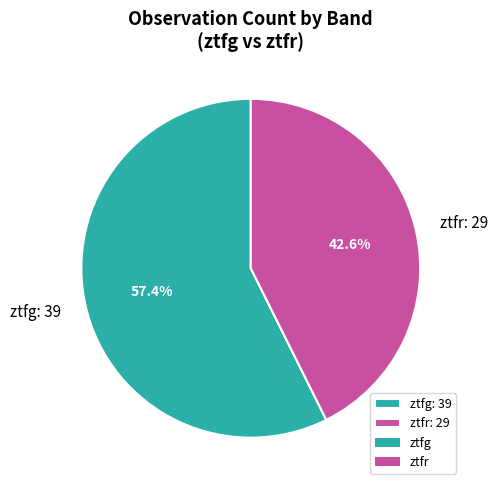

What percentage is the ztfg slice, to the nearest percent?

57%